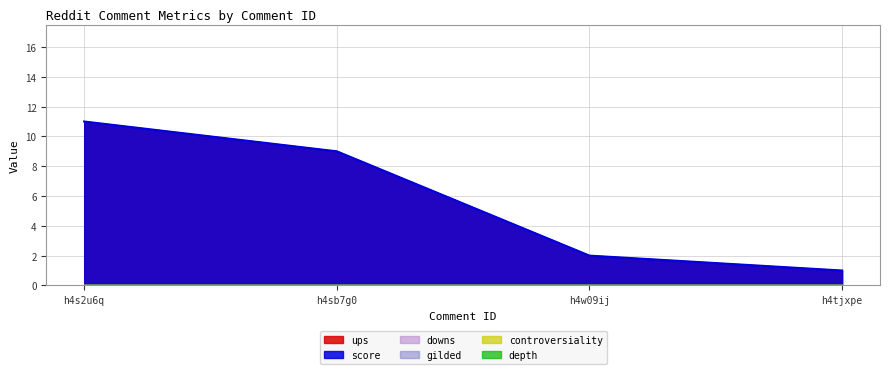

Which series has the largest range (max minus min)?

ups